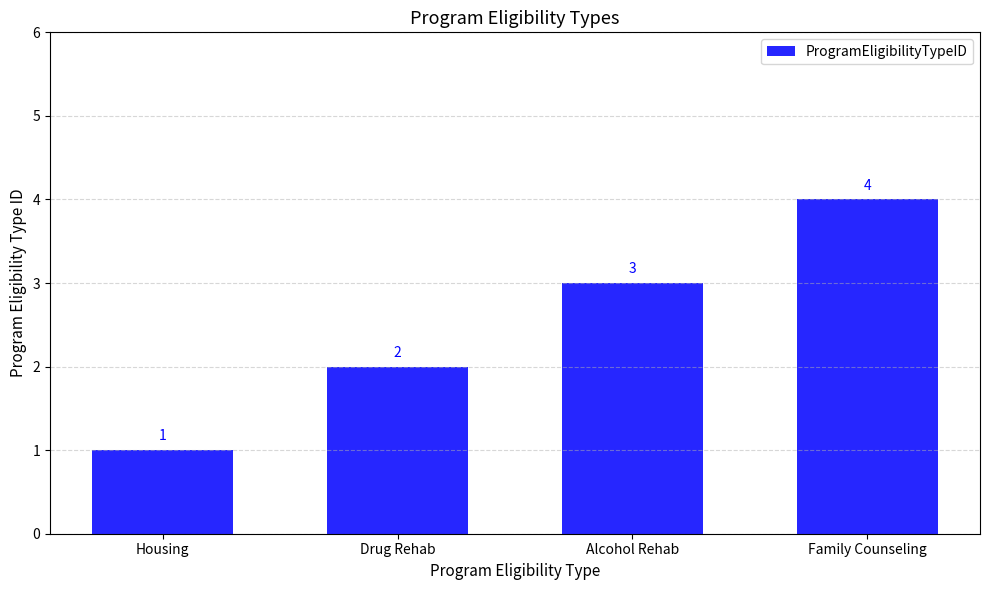

How many distinct data groups are displayed?

1